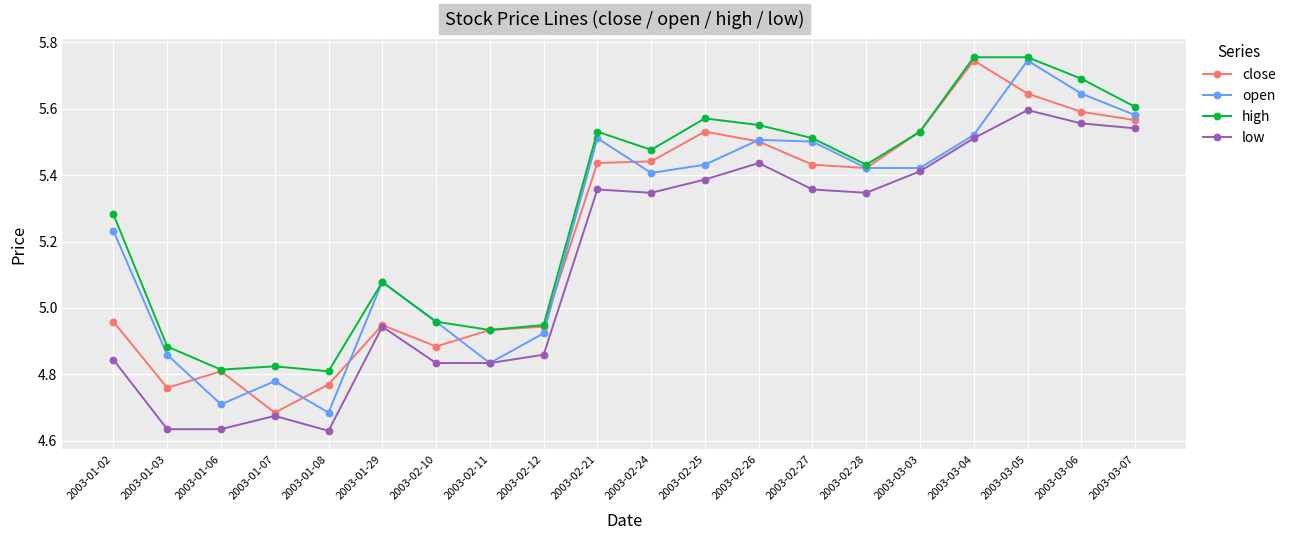

What is the difference between the highest and lowest values at 2003-03-06?

0.1